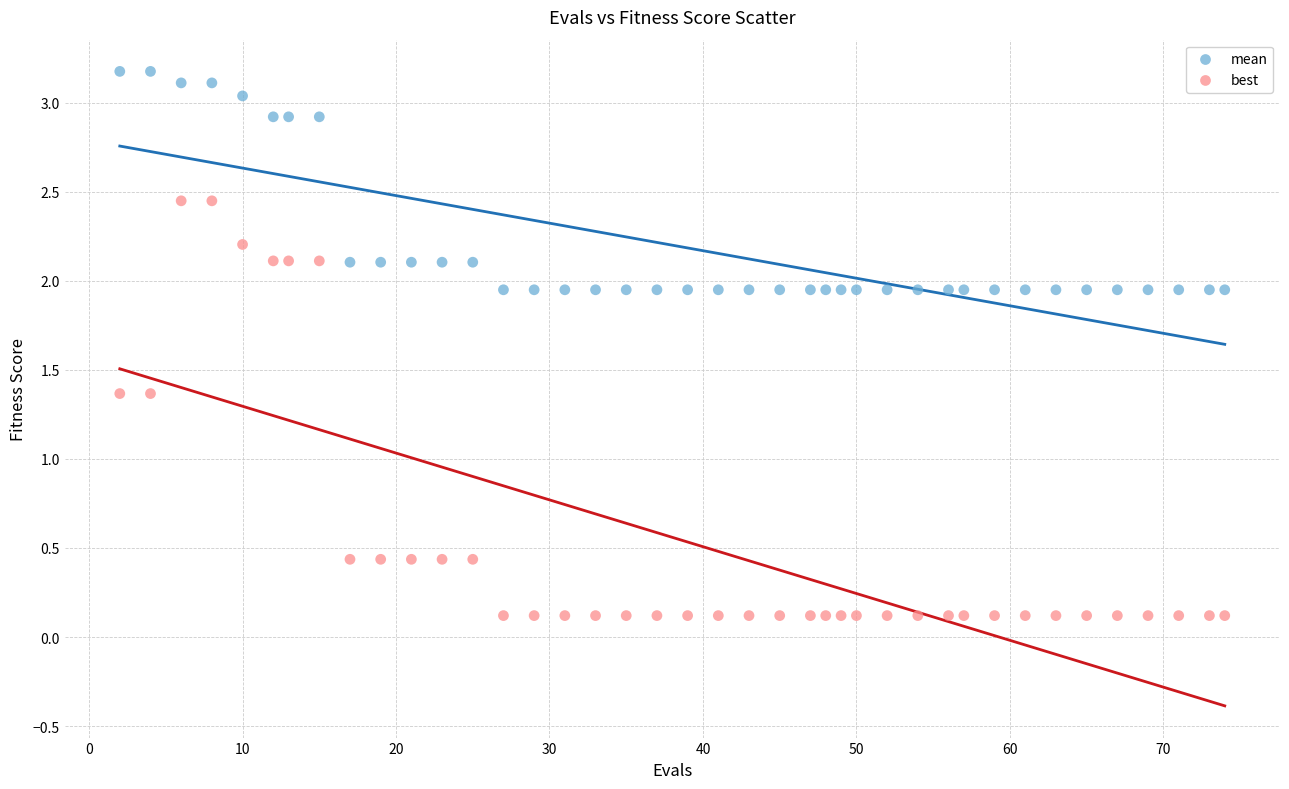

Which series has the widest spread of Y values?

best